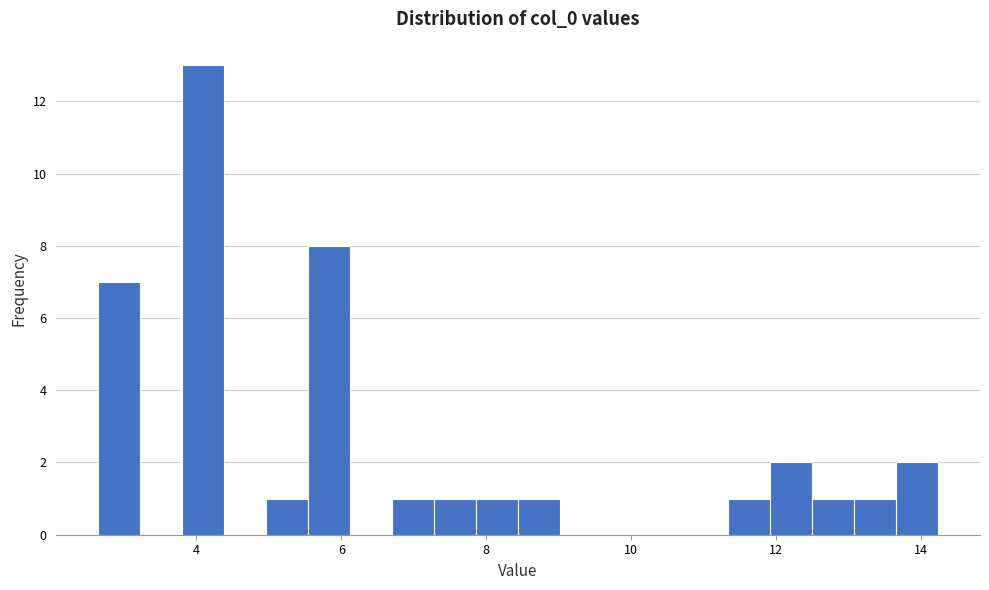

Read against the x-axis, roughly where is the centre of the tallest bar?

4.0